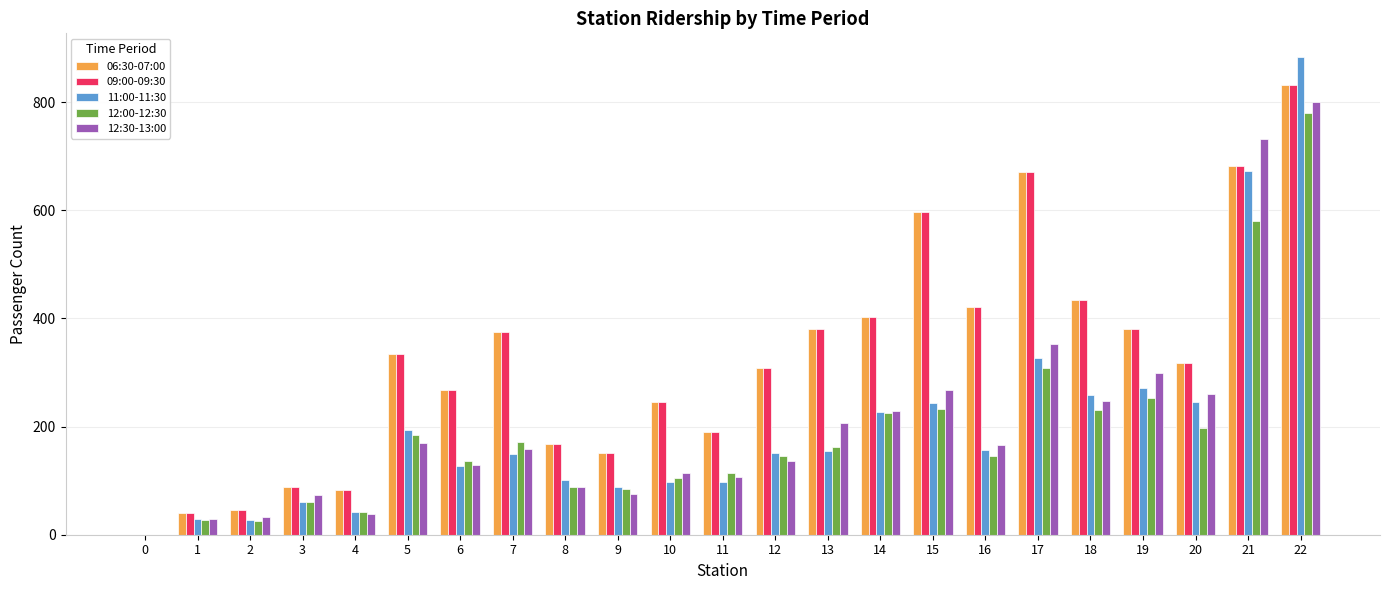

Is the value of 06:30-07:00 at 2 greater than the value of 11:00-11:30 at 17?

No